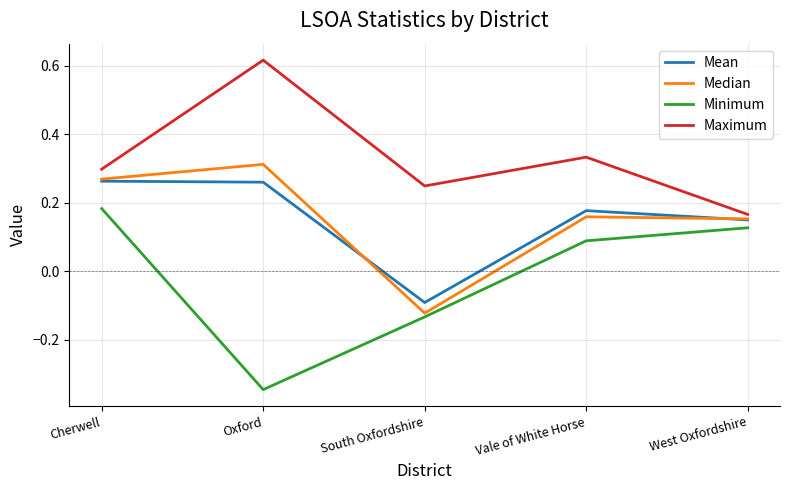

Which category has the lowest value in the Maximum series?

West Oxfordshire